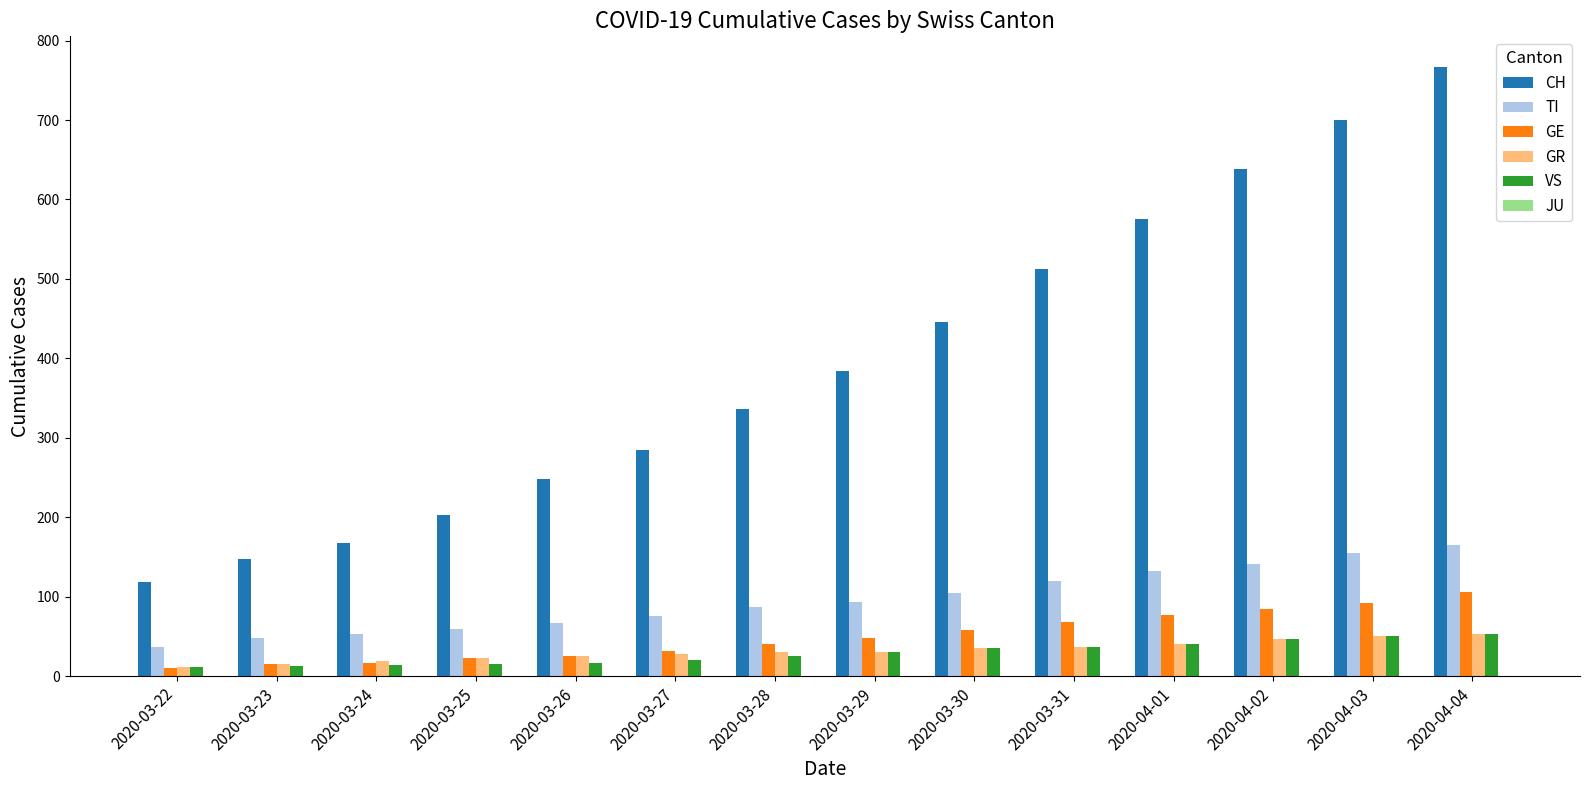

What is the average value of the GR series?

32